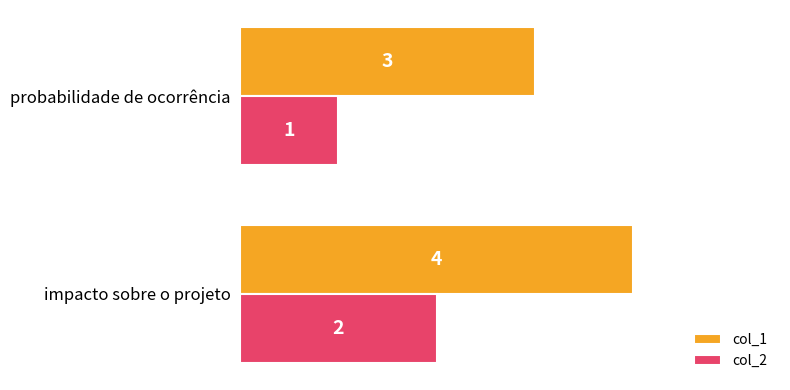

What are all the series names shown in the legend?

col_1, col_2